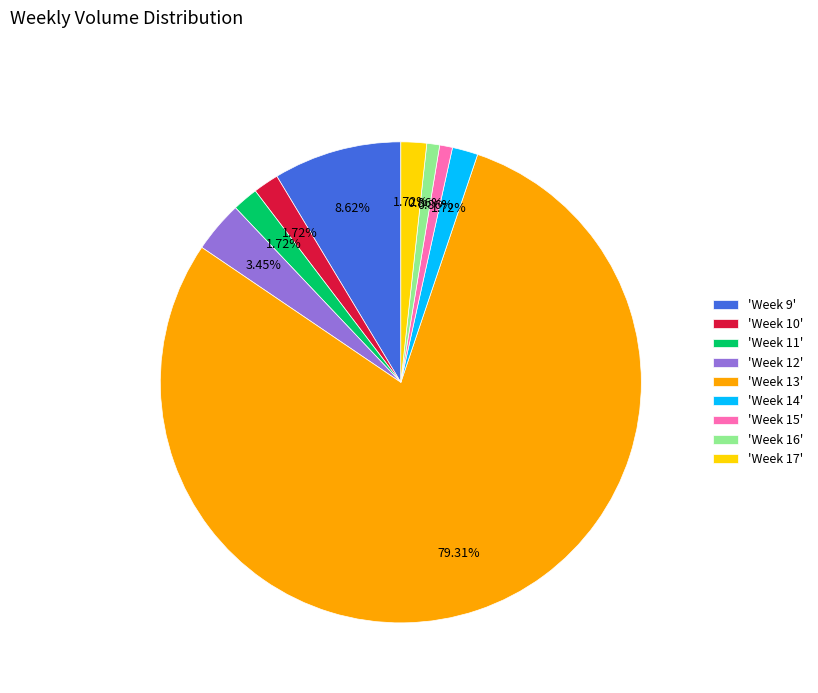

Count the number of slices in the pie.

9